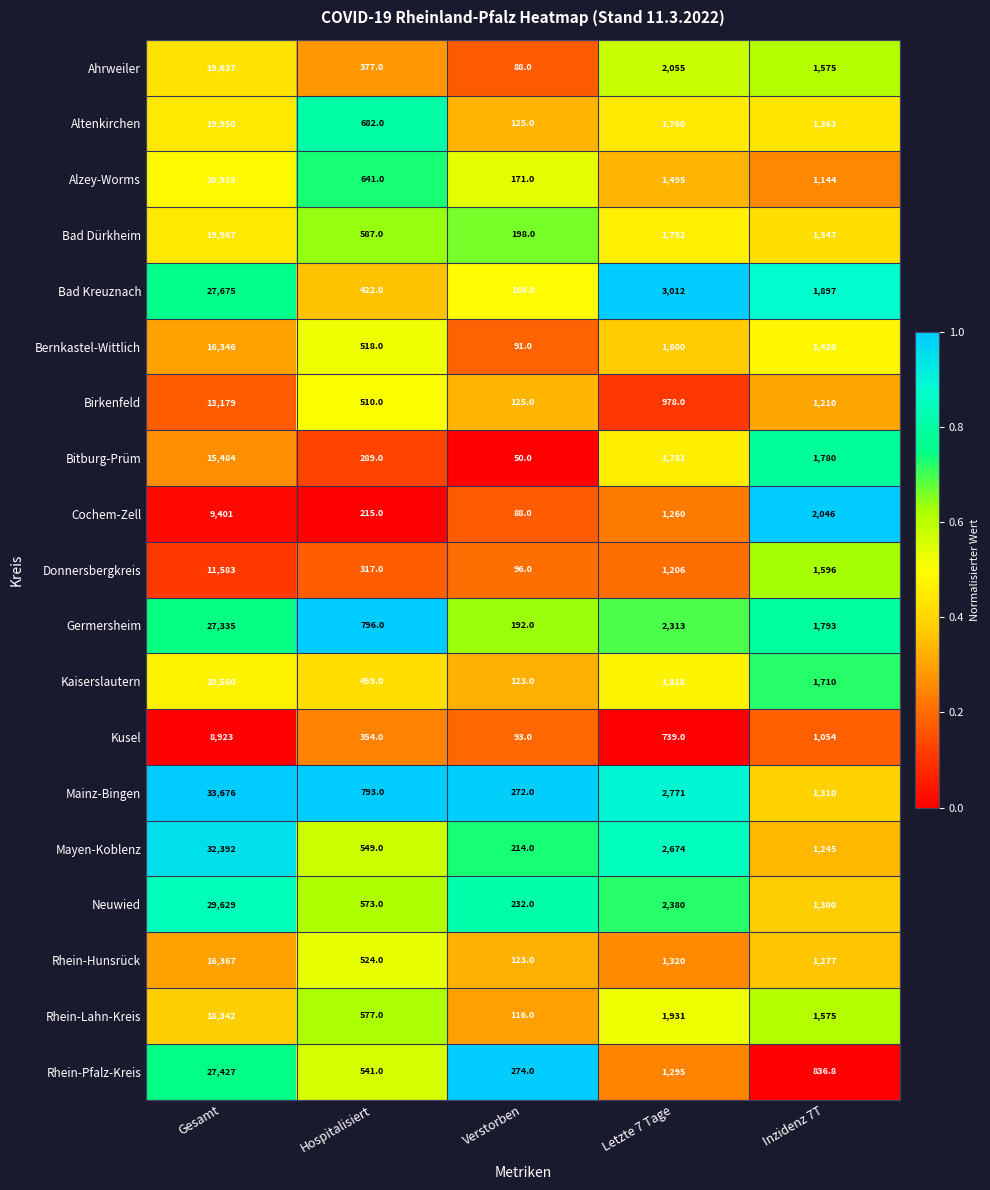

Rank the categories by Bitburg-Prüm value from lowest to highest.

Verstorben, Hospitalisiert, Inzidenz 7T, Letzte 7 Tage, Gesamt